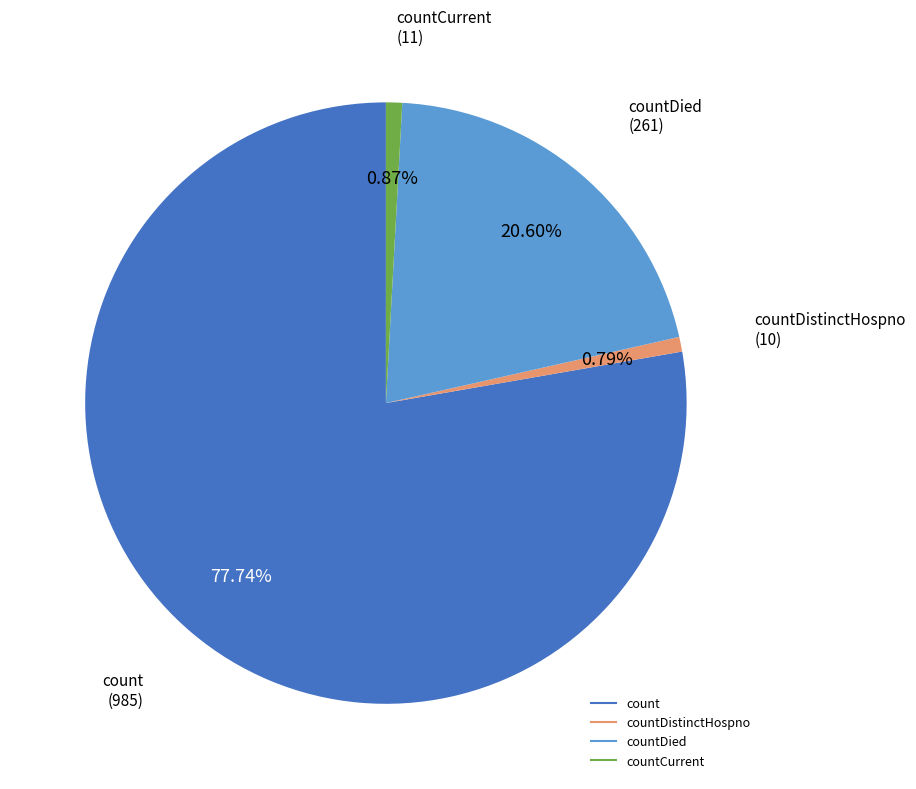

Does any single category account for the majority?

Yes